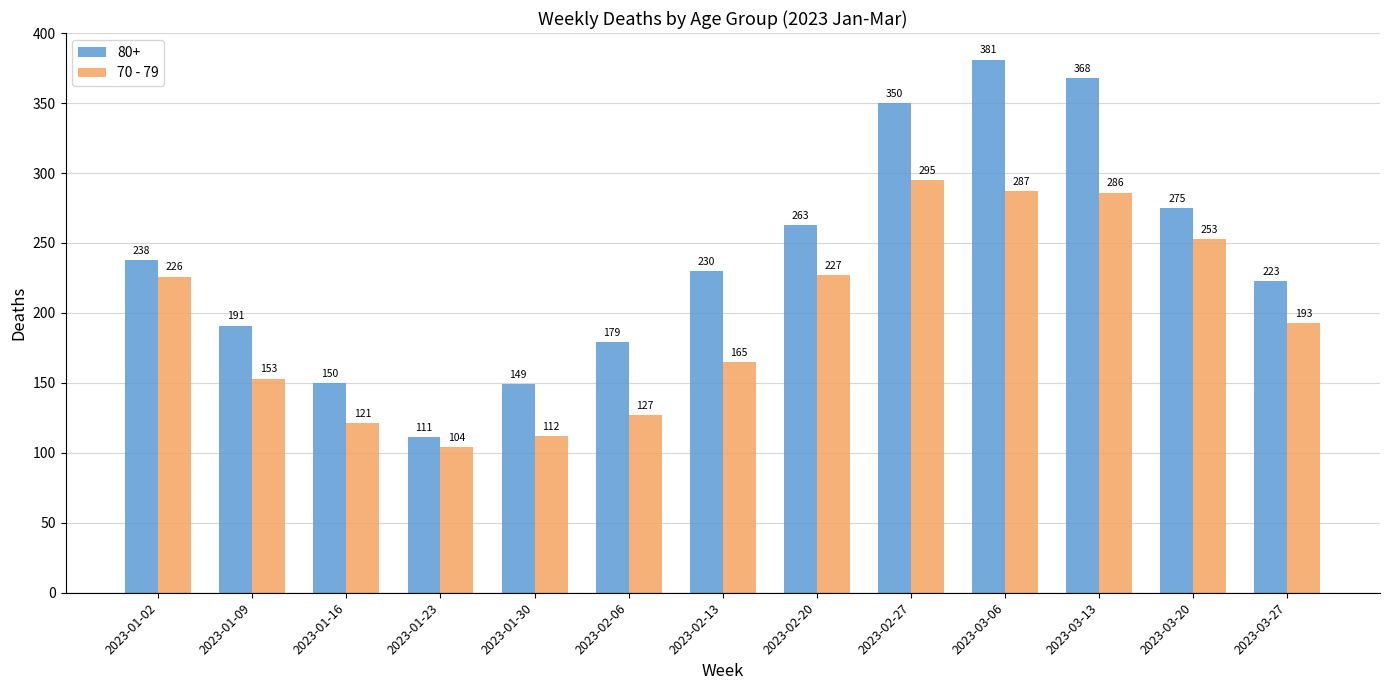

At which category does the chart reach its peak across all series?

2023-03-06